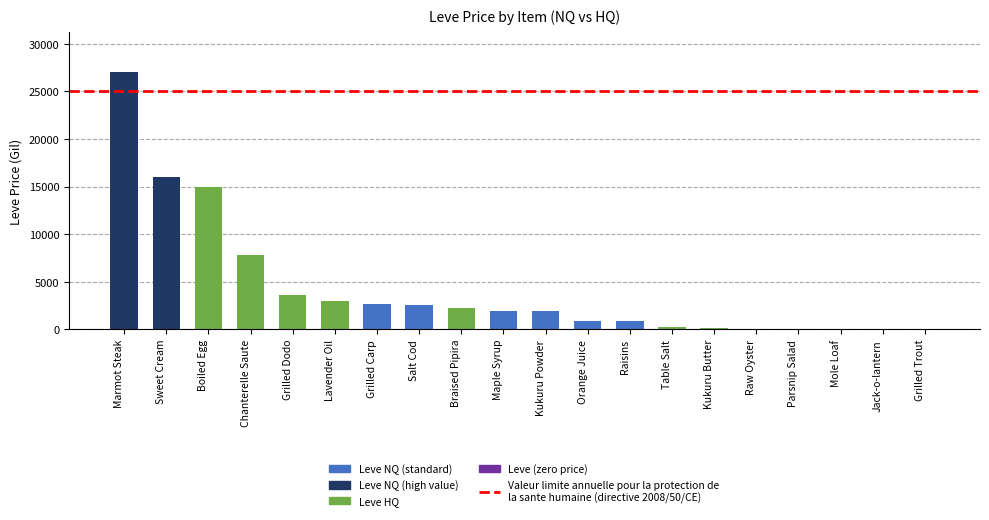

What is the change in value from Chanterelle Saute to Braised Pipira?

-5550.0